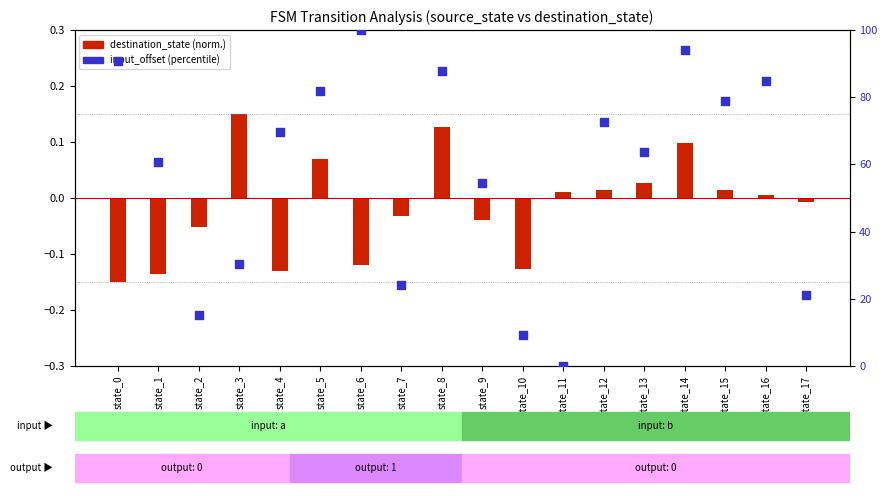

Which series has the largest total across all categories?

input_offset (percentile)